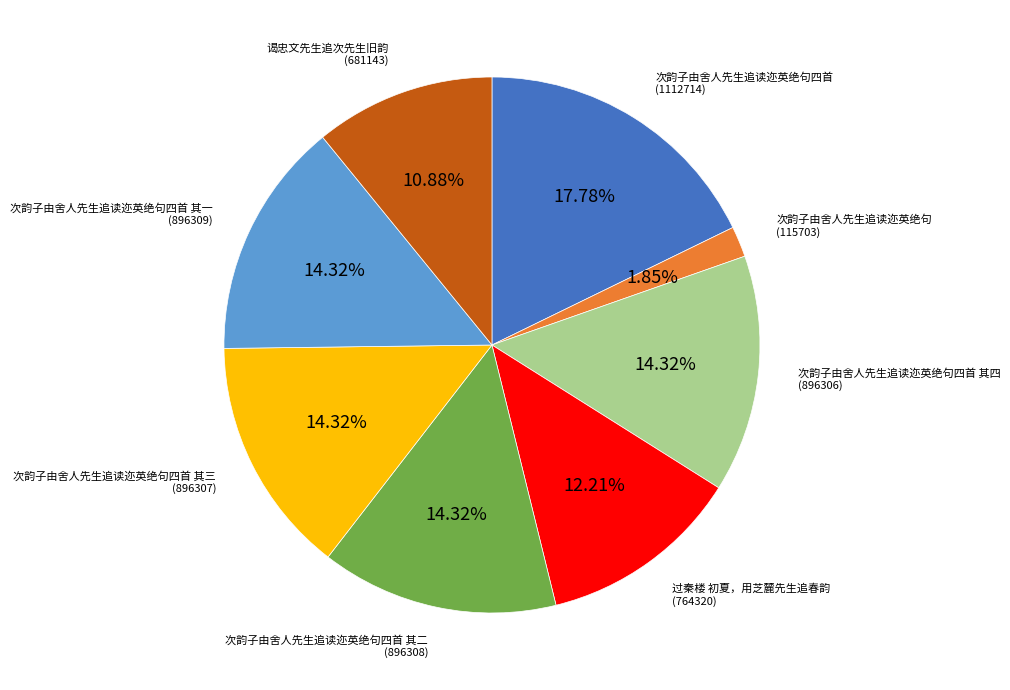

Is there a majority slice in this chart?

No